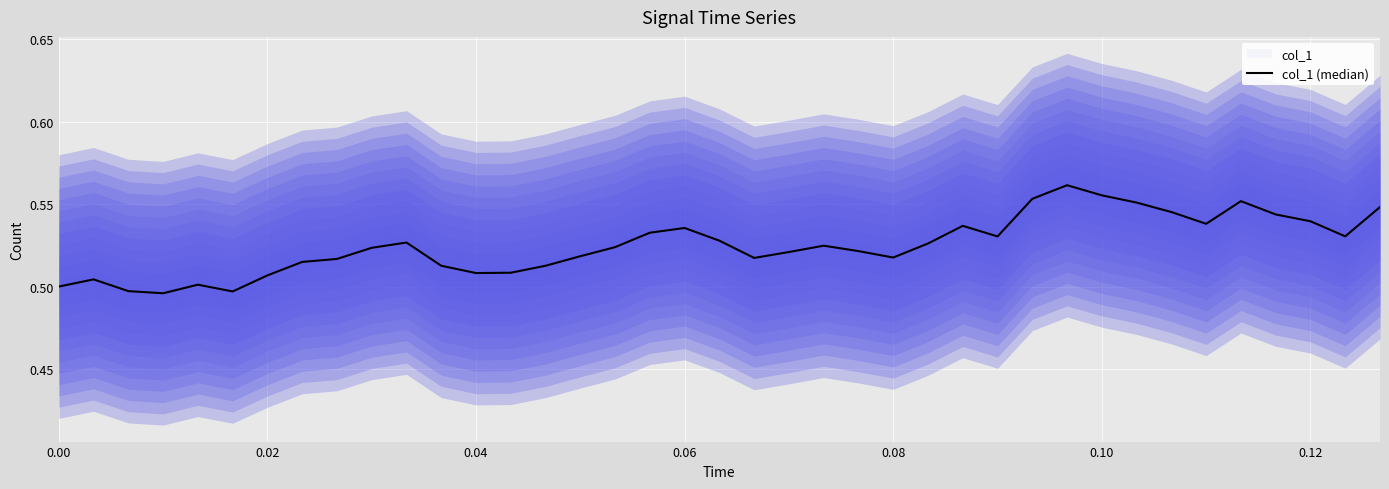

How many lines are shown in the chart?

1